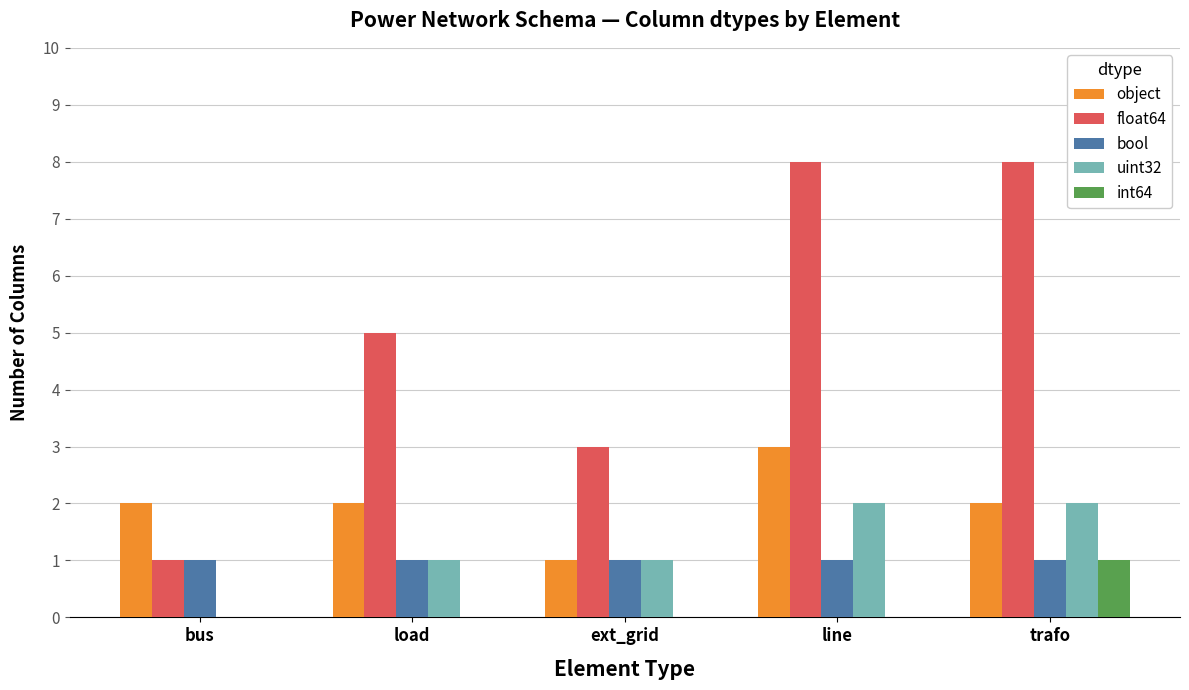

Which series has the widest spread of values?

float64